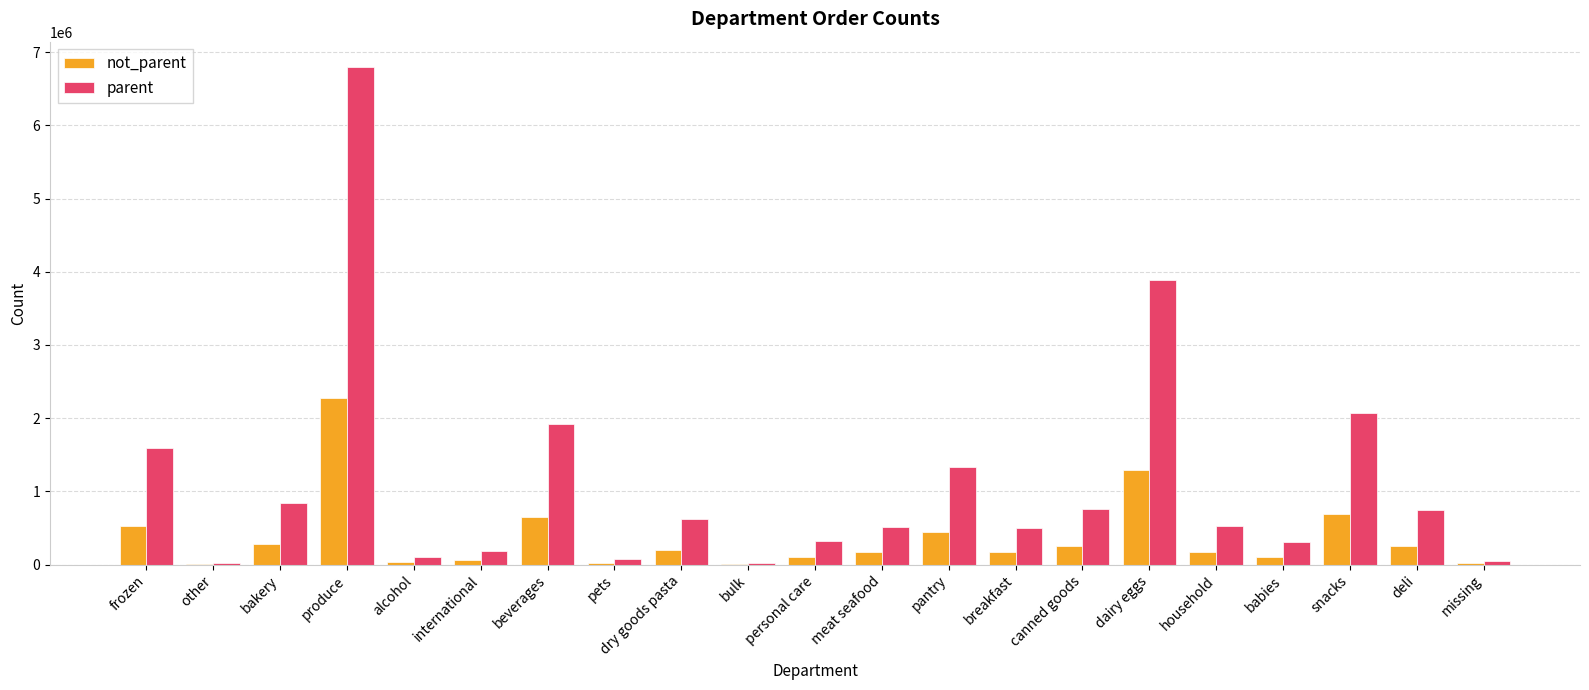

Count the number of categories in the chart.

21